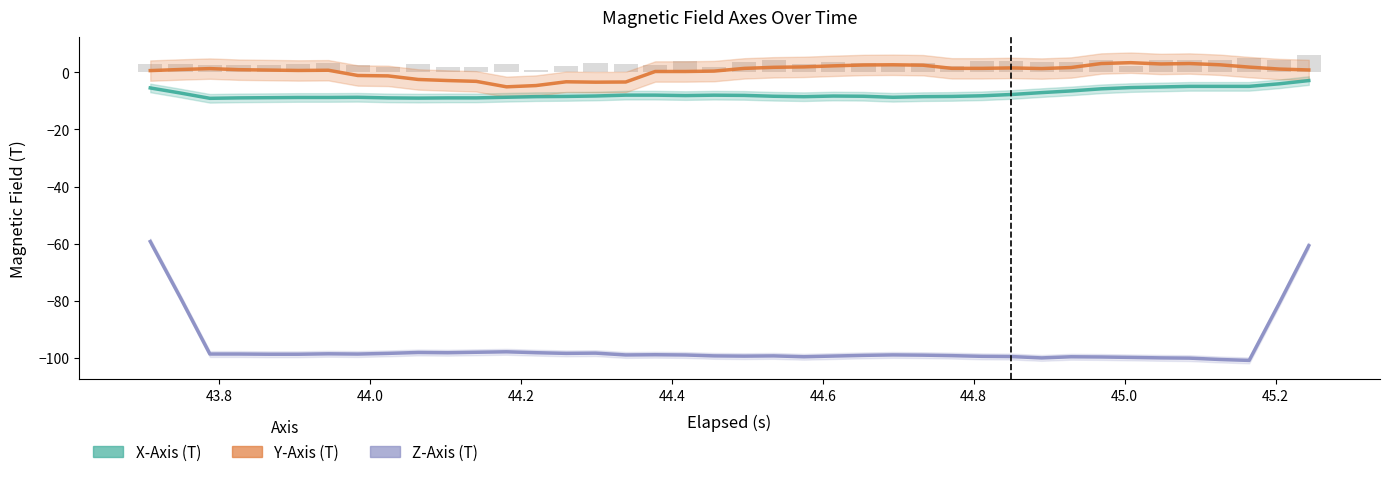

Does the chart contain stacked bars?

No